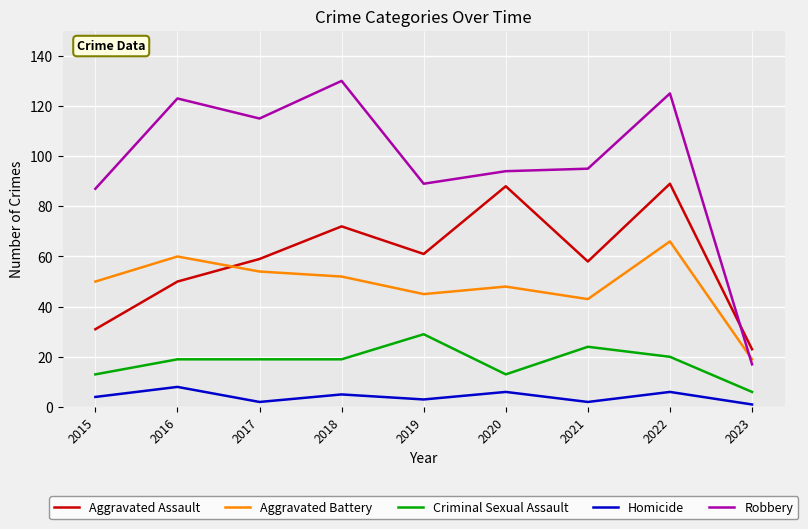

Reading left to right, list all the values displayed in this chart.

Aggravated Assault: 2015=31	2016=50	2017=59	2018=72	2019=61	2020=88	2021=58	2022=89	2023=23
Aggravated Battery: 2015=50	2016=60	2017=54	2018=52	2019=45	2020=48	2021=43	2022=66	2023=19
Criminal Sexual Assault: 2015=13	2016=19	2017=19	2018=19	2019=29	2020=13	2021=24	2022=20	2023=6
Homicide: 2015=4	2016=8	2017=2	2018=5	2019=3	2020=6	2021=2	2022=6	2023=1
Robbery: 2015=87	2016=123	2017=115	2018=130	2019=89	2020=94	2021=95	2022=125	2023=17